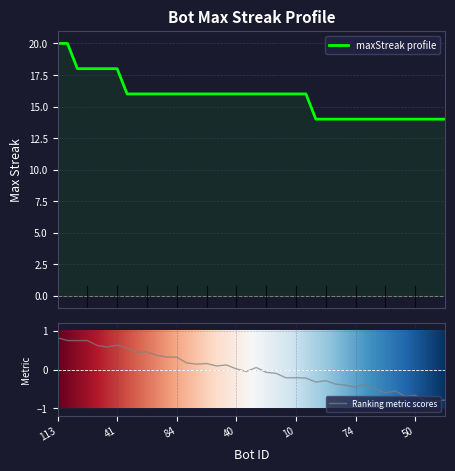

Where does the data first go above 16?

113